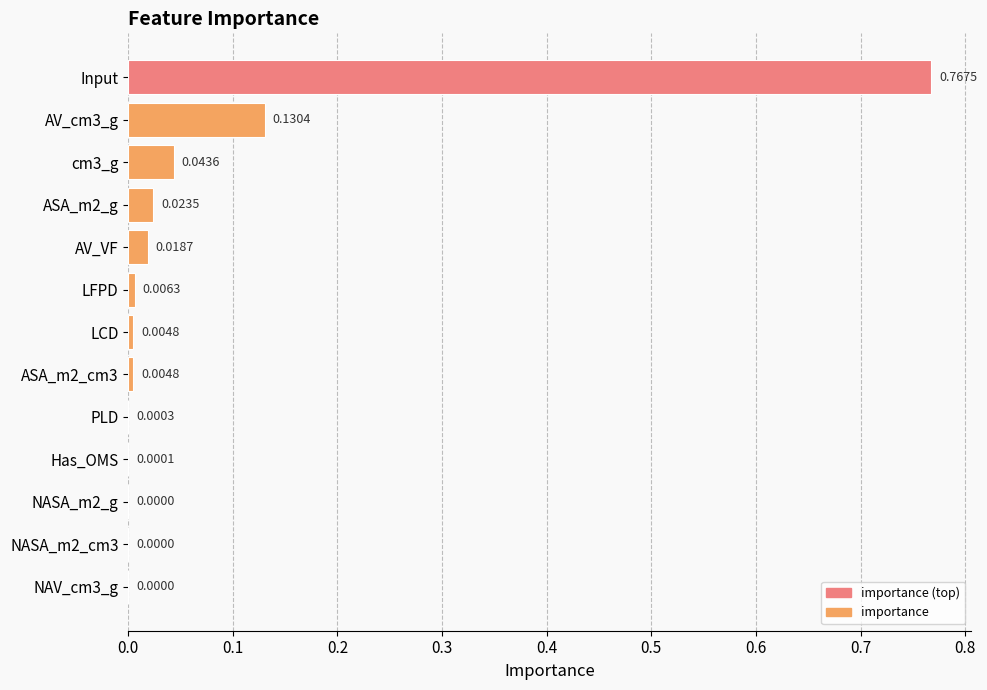

Which has a higher value, ASA_m2_g or PLD?

ASA_m2_g